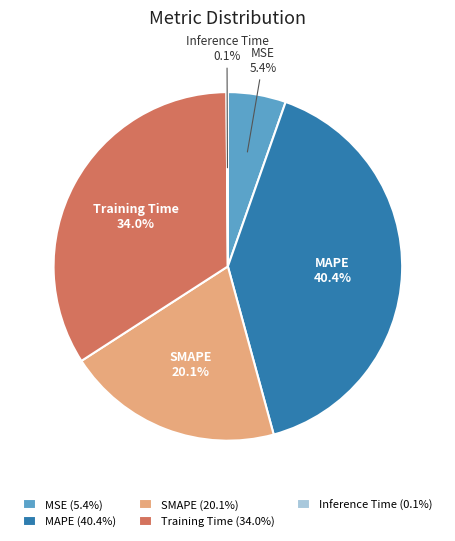

What percentage do MSE and SMAPE together represent?

25.5%